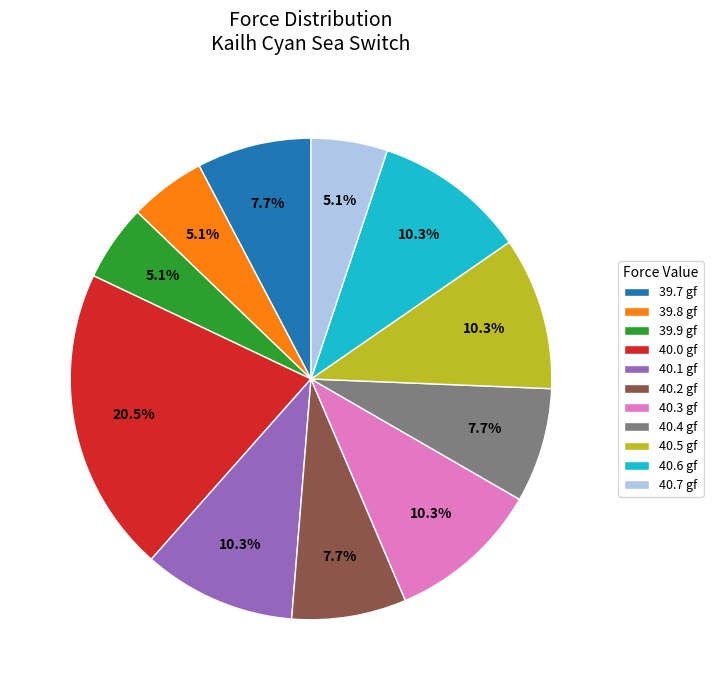

How many segments does this pie chart have?

11